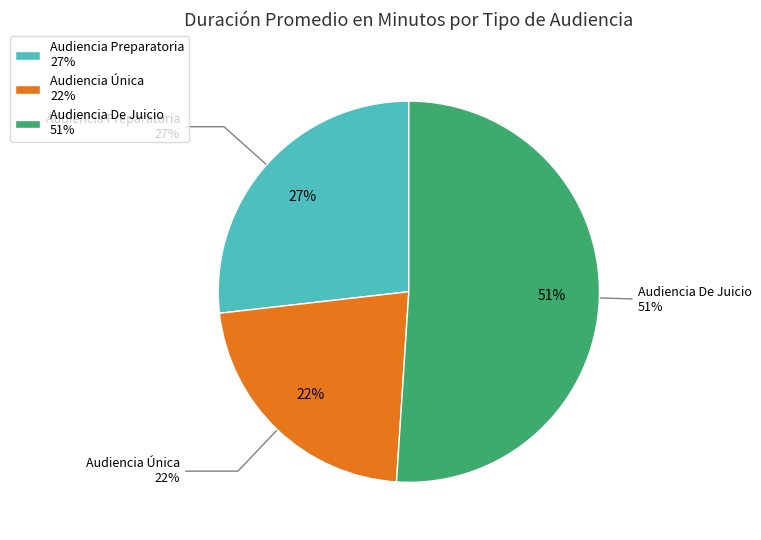

What is the smallest slice in the pie chart?

Audiencia Única